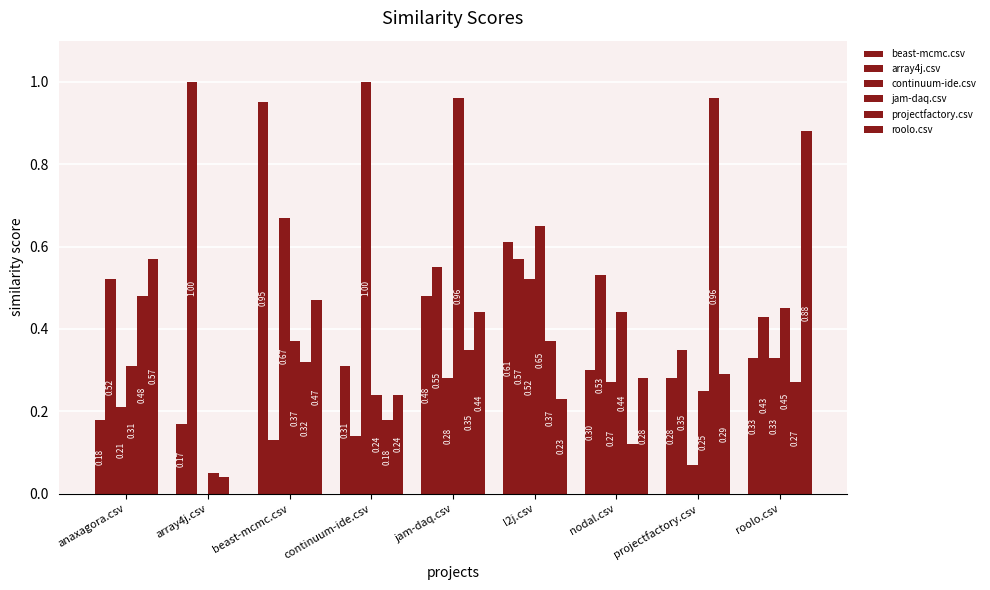

How many values in continuum-ide.csv are above zero?

8